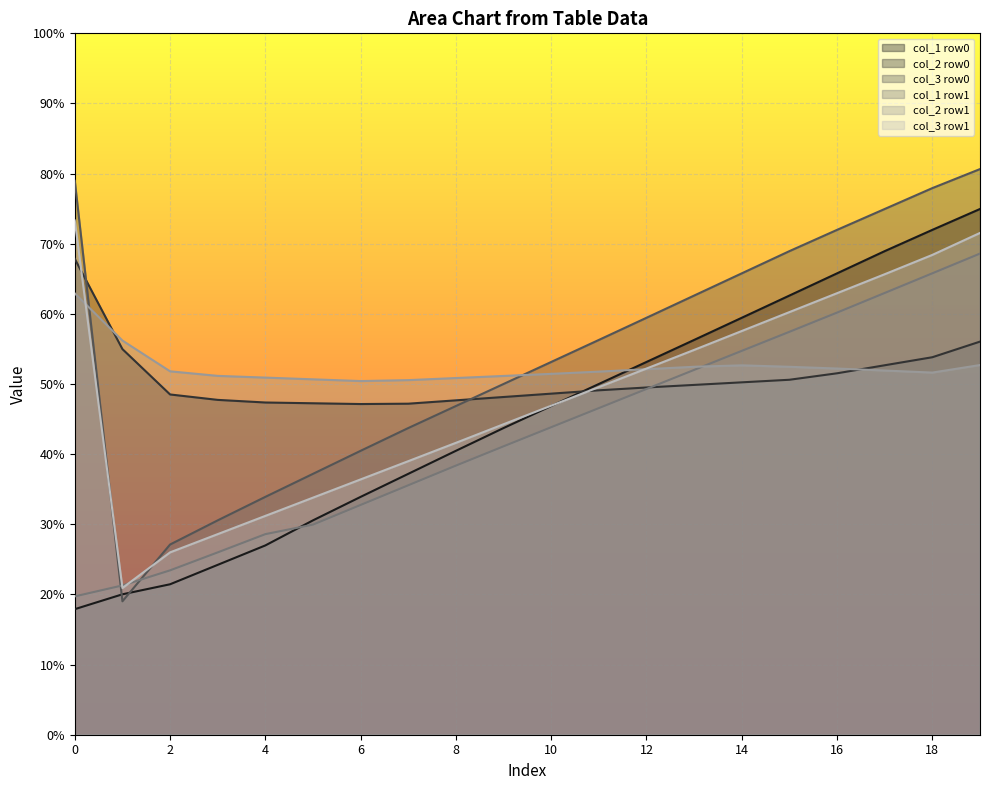

What is the difference between the col_2 row0 values at 3 and 1?

7.2